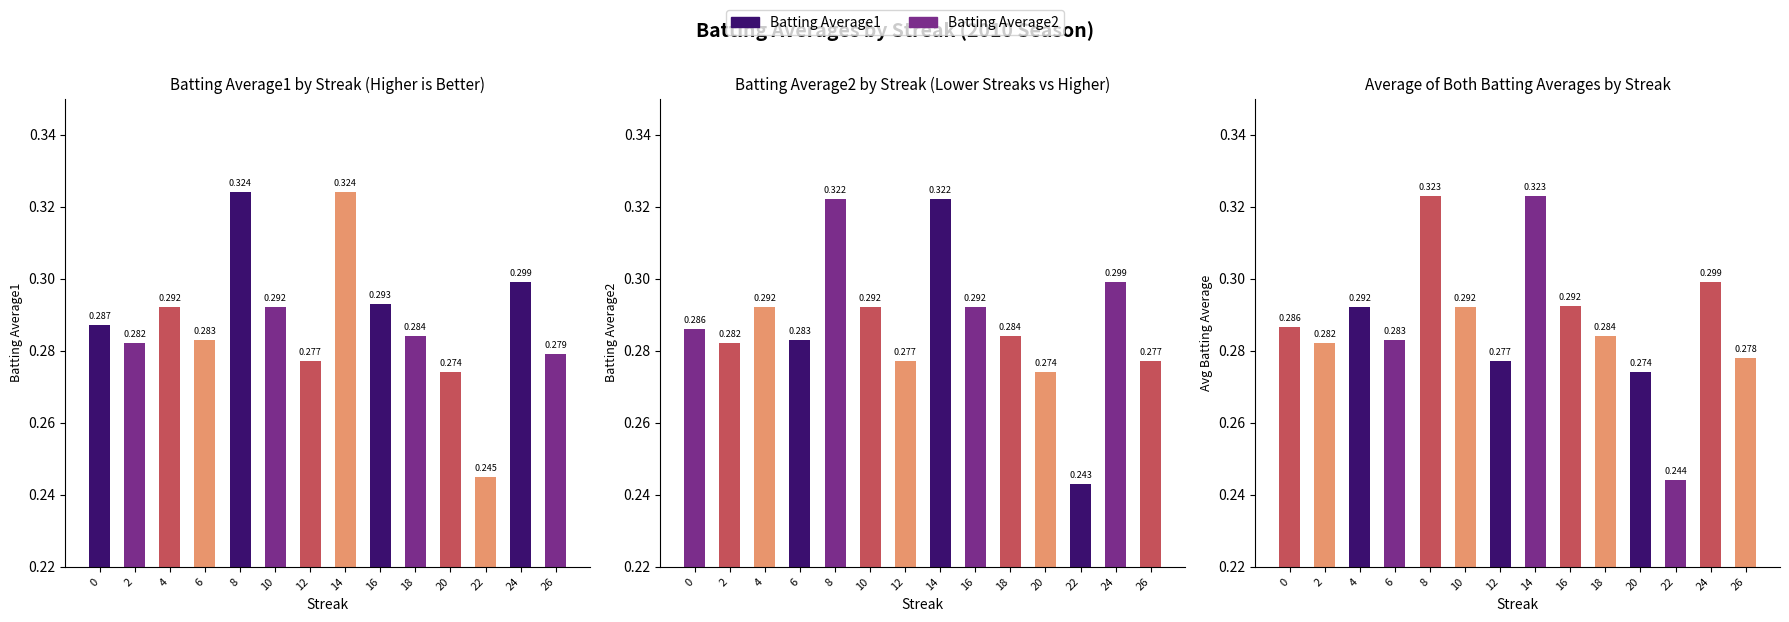

What value does the data have at 8?

0.3